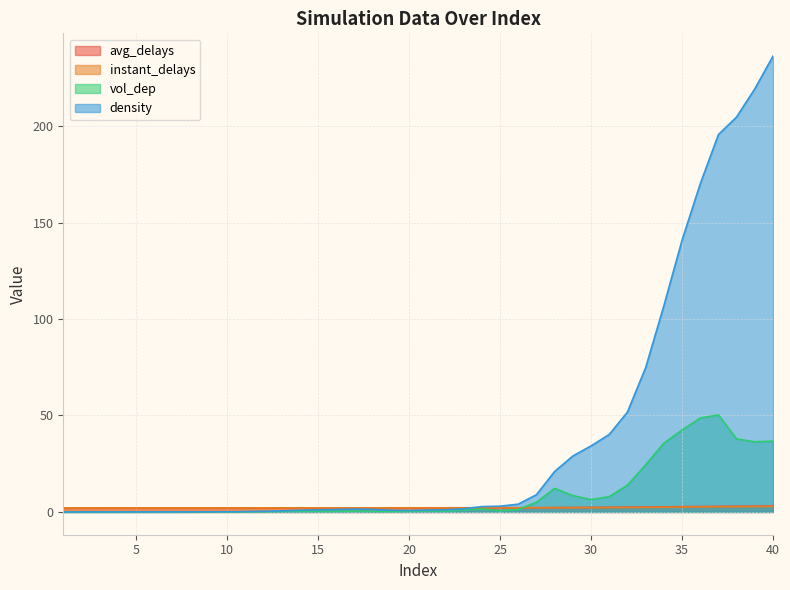

What are all the series names shown in the legend?

avg_delays, instant_delays, vol_dep, density